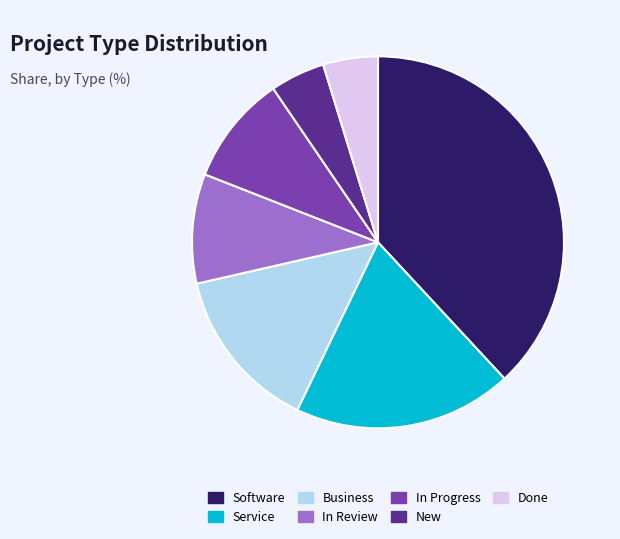

The Service slice represents 29% of the pie. True or false?

False